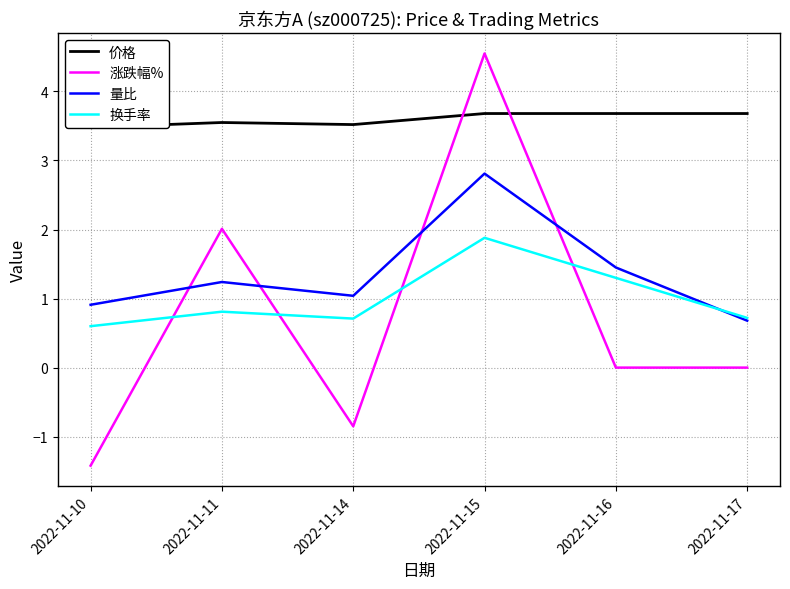

How many series are shown in this chart?

4